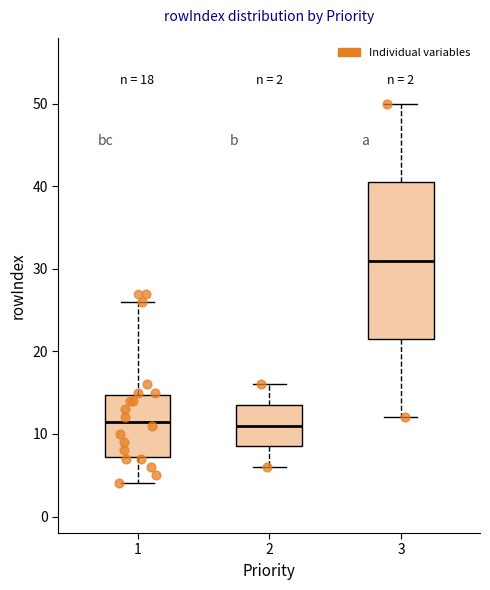

Which box is the tallest, from its lower edge to its upper edge?

3